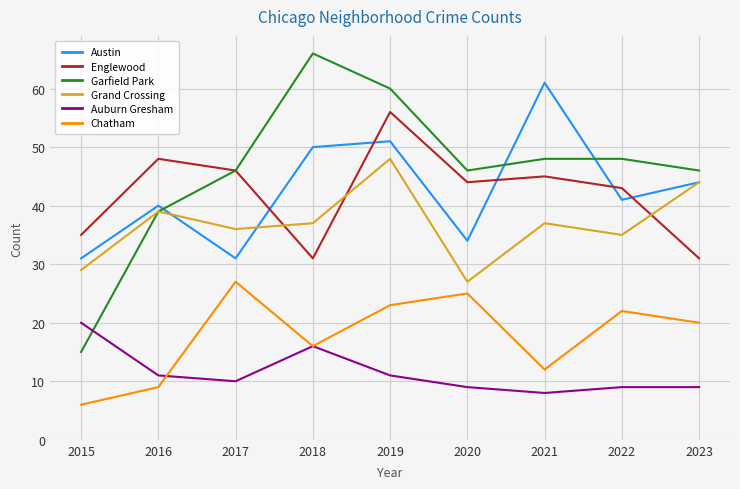

Which category has the highest value across all series?

2018